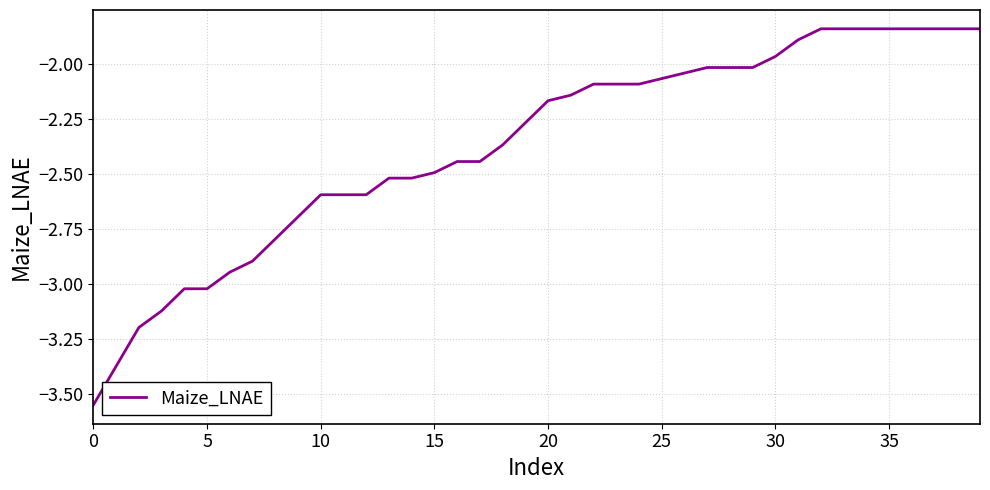

What is the difference between the maximum and minimum values?

1.7